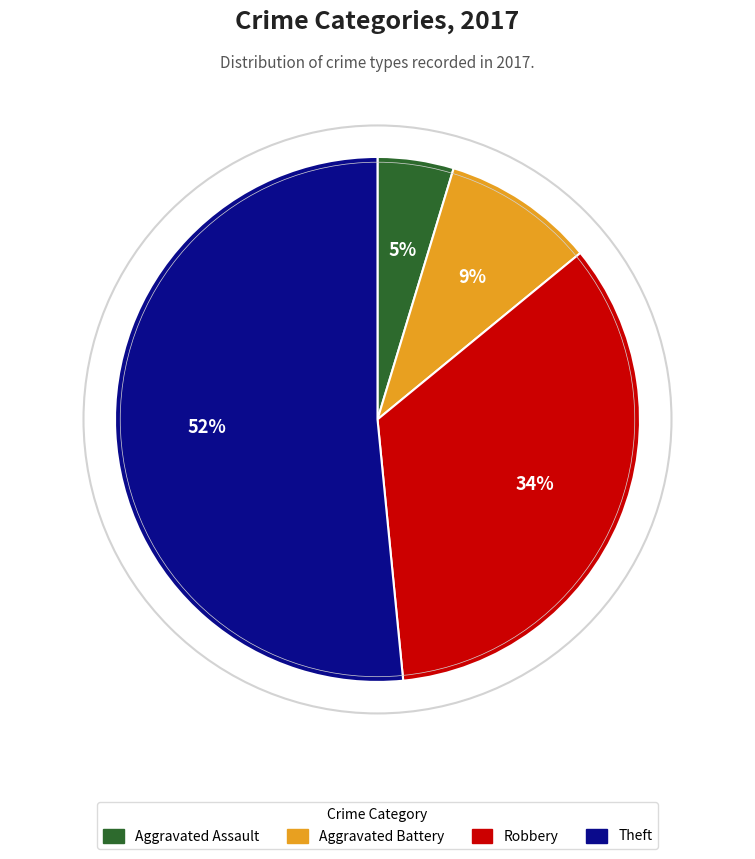

Rank the categories by value from highest to lowest.

Theft, Robbery, Aggravated Battery, Aggravated Assault